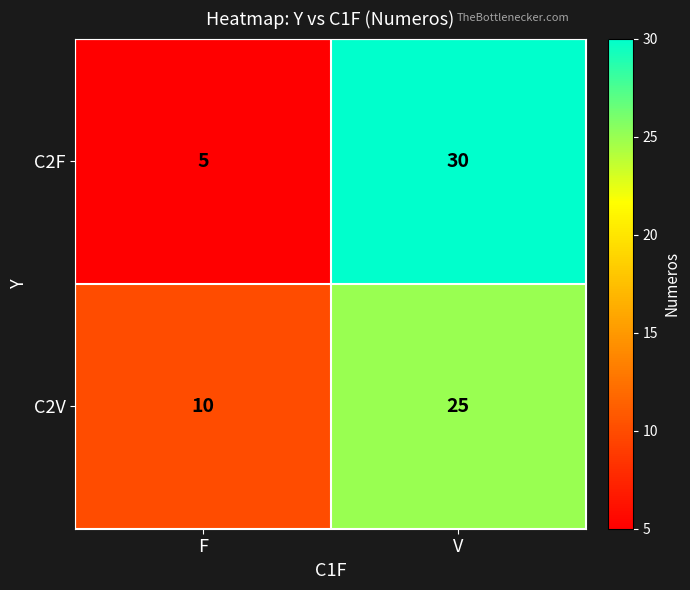

Is the value of C2V at V greater than the value of C2F at V?

No